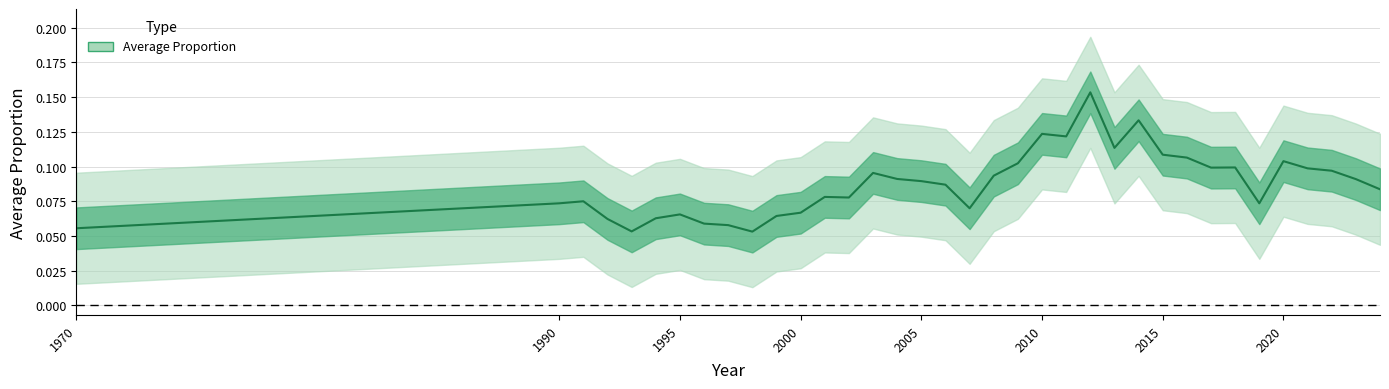

At which category does the data reach its first local peak?

1991